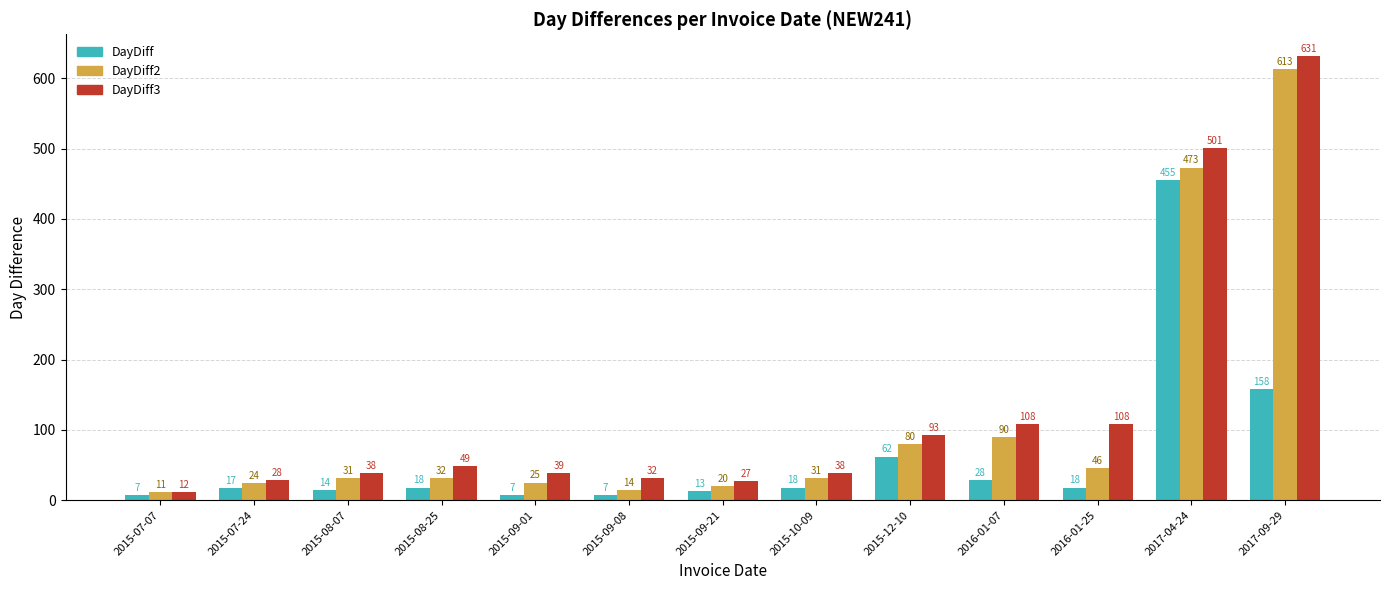

Reading right to left, extract all data points from this chart.

DayDiff: 158	455	18	28	62	18	13	7	7	18	14	17	7
DayDiff2: 613	473	46	90	80	31	20	14	25	32	31	24	11
DayDiff3: 631	501	108	108	93	38	27	32	39	49	38	28	12